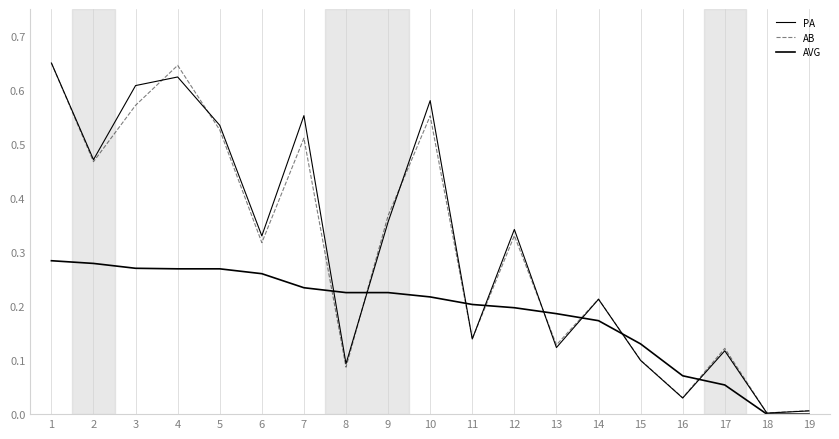

How many lines are shown in the chart?

3